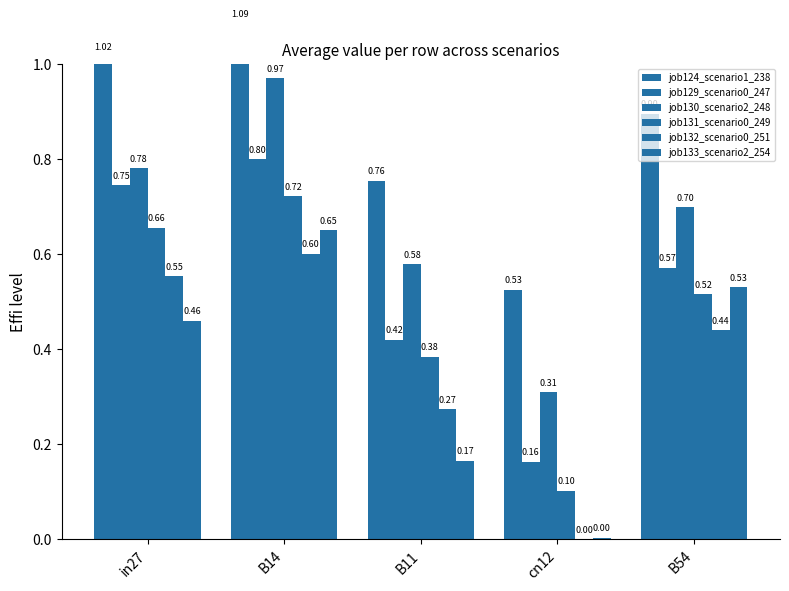

Reading left to right, list all the values displayed in this chart.

job124_scenario1_238: in27=1.0	B14=1.1	B11=0.8	cn12=0.5	B54=0.9
job129_scenario0_247: in27=0.7	B14=0.8	B11=0.4	cn12=0.2	B54=0.6
job130_scenario2_248: in27=0.8	B14=1.0	B11=0.6	cn12=0.3	B54=0.7
job131_scenario0_249: in27=0.7	B14=0.7	B11=0.4	cn12=0.1	B54=0.5
job132_scenario0_251: in27=0.6	B14=0.6	B11=0.3	cn12=0.0	B54=0.4
job133_scenario2_254: in27=0.5	B14=0.7	B11=0.2	cn12=0.0	B54=0.5